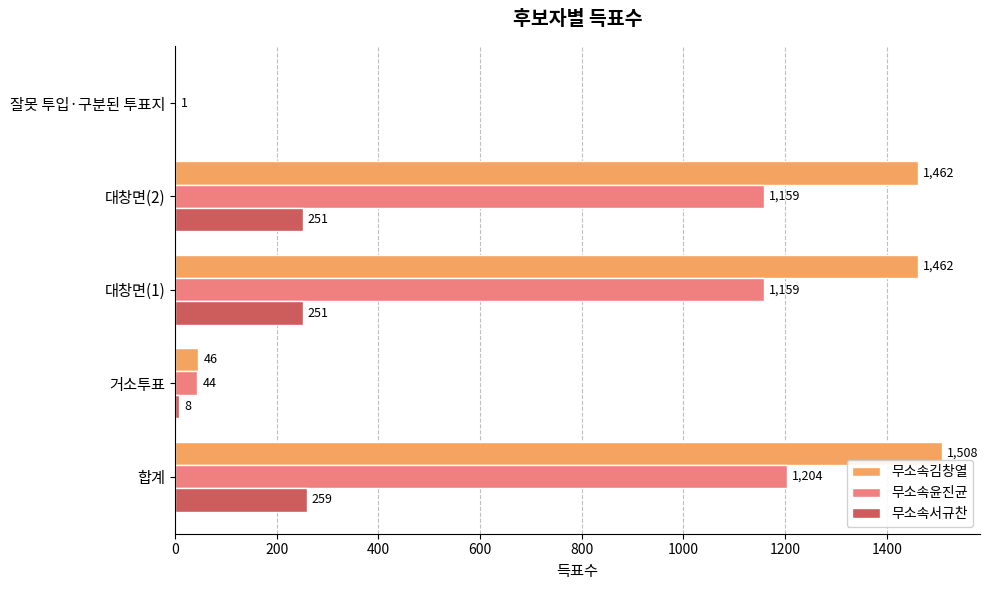

The value of 무소속서규찬 at 합계 is 402. True or false?

False